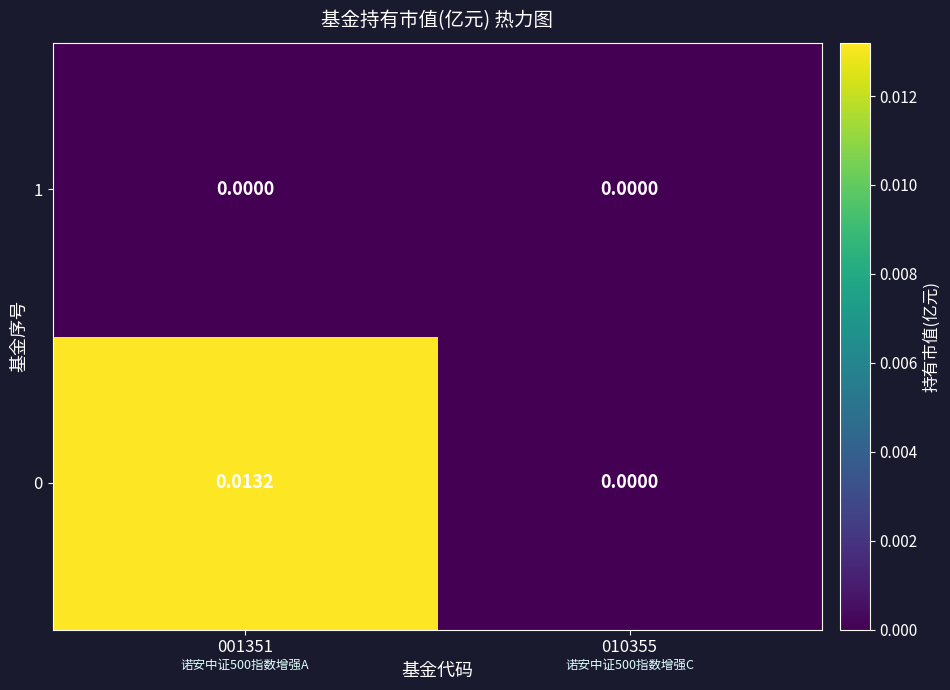

At which category is the sum across all series the highest?

001351